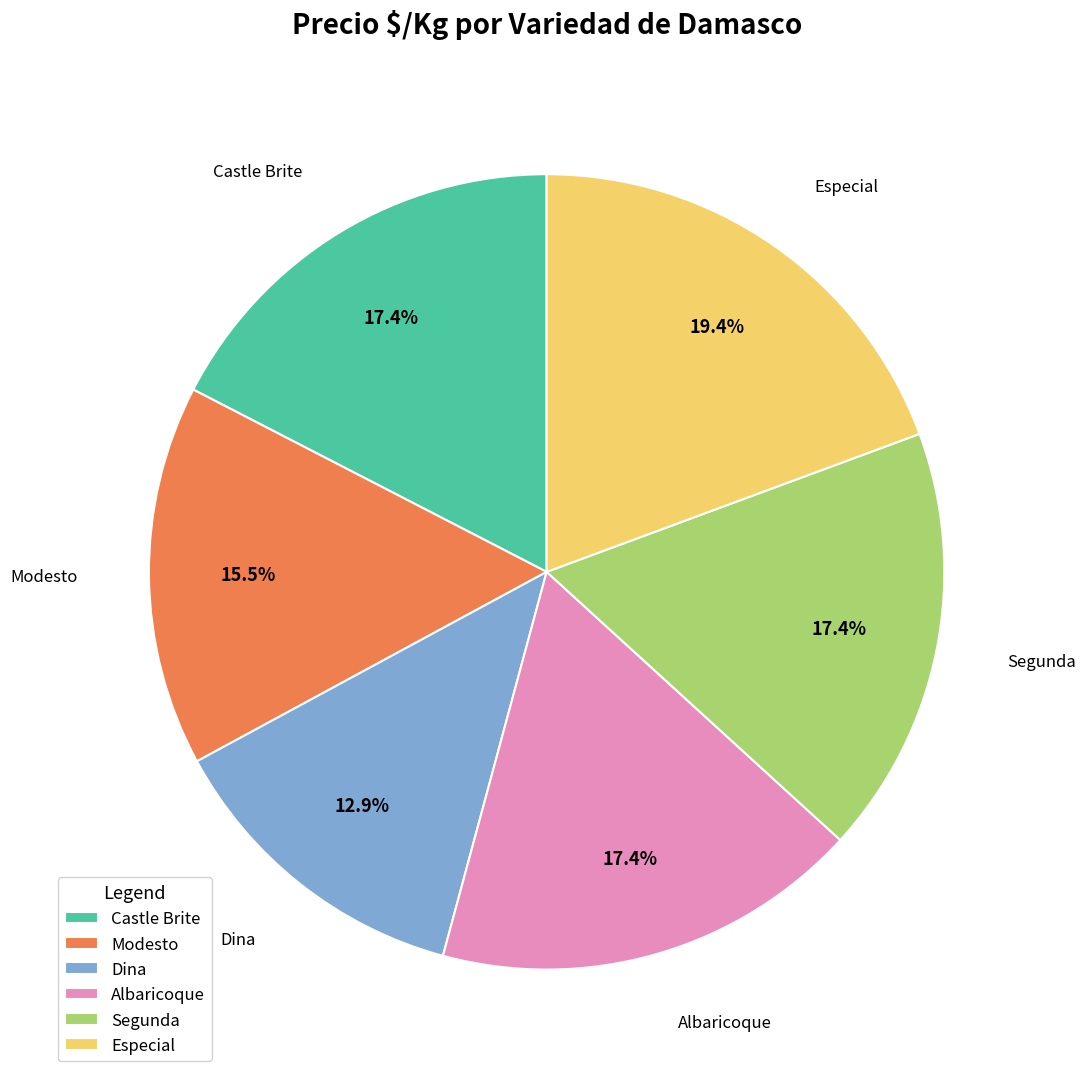

What is the largest slice in the pie chart?

Especial